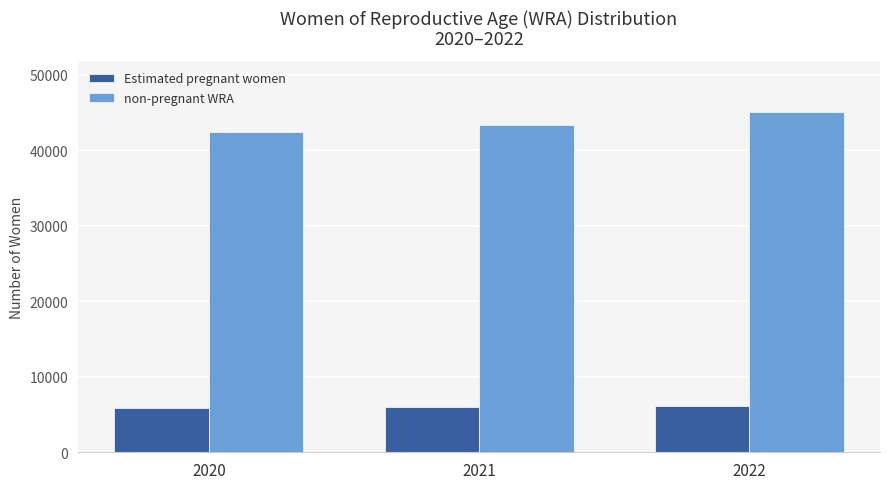

Between 2020 and 2021, which series saw the biggest shift?

non-pregnant WRA